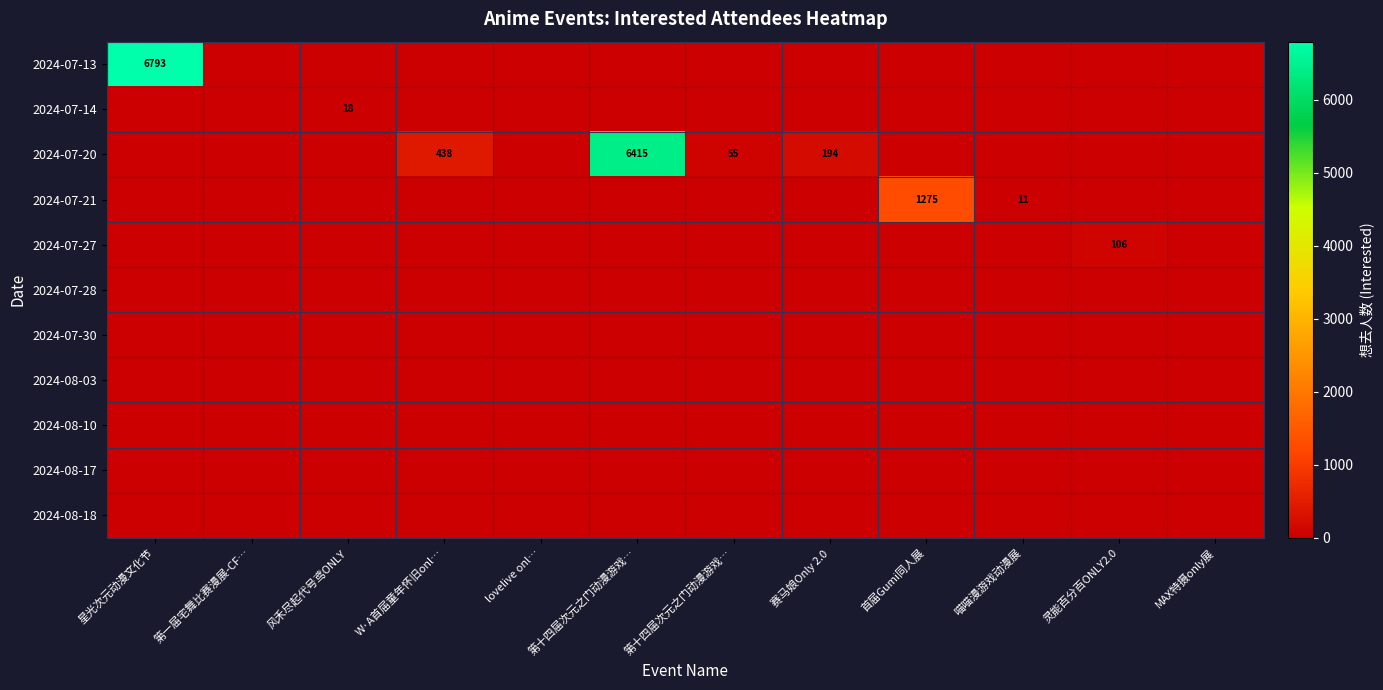

Is it true that 2024-08-10 equals 0 at 喵喵漫游戏动漫展?

True